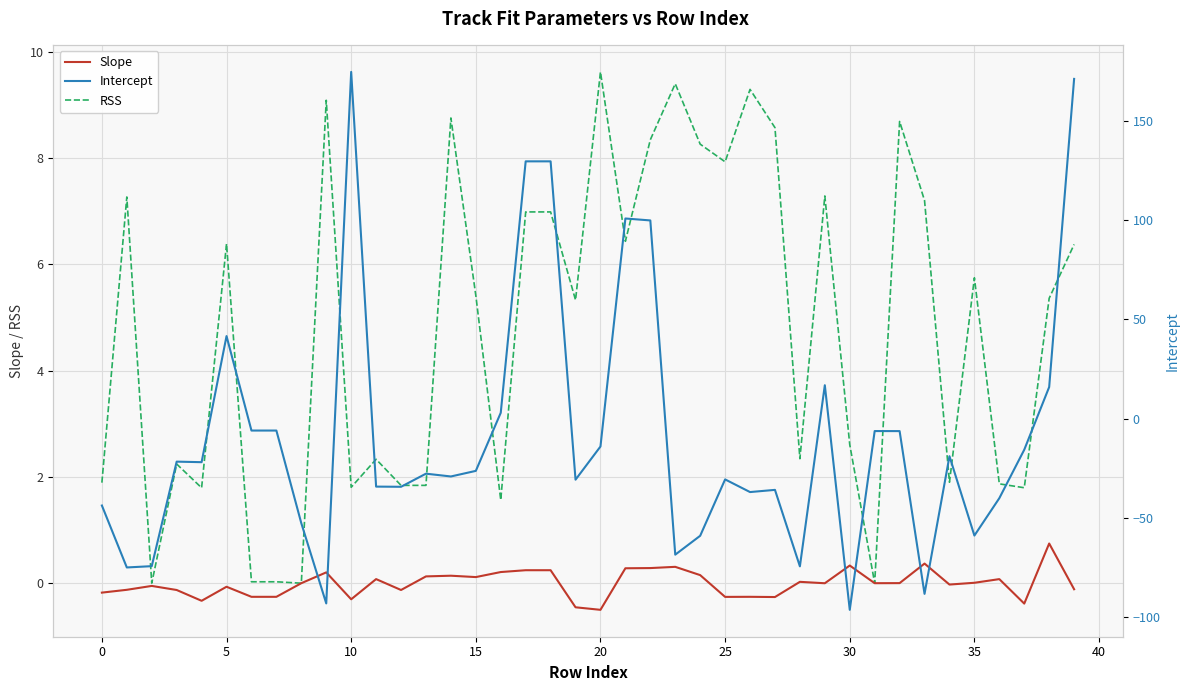

True or false: Slope has a value of 0.1 at 15.

True